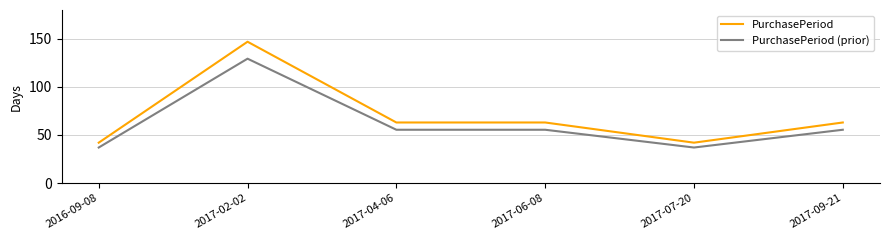

How many lines are shown in the chart?

2